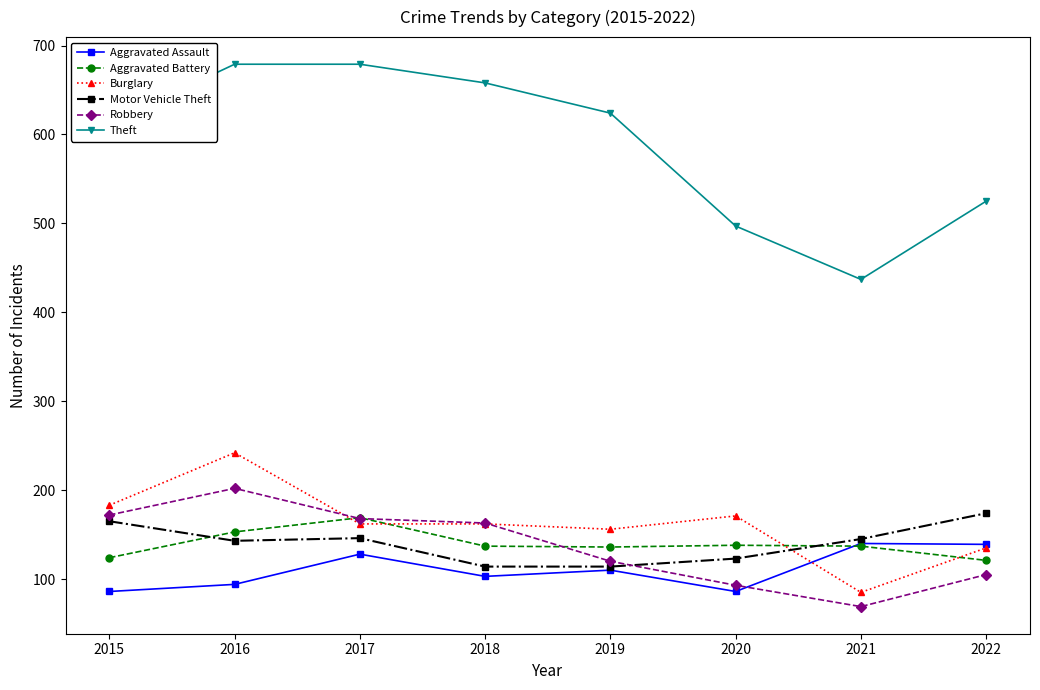

True or false: Aggravated Battery and Theft intersect in this chart.

False